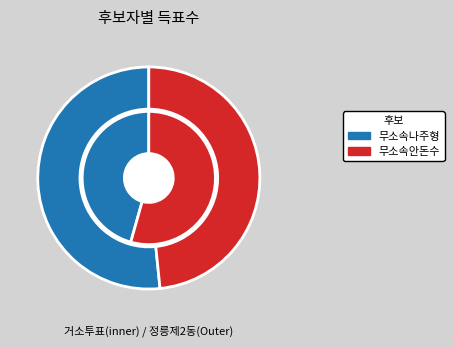

What is the total percentage of 정릉제2동 and 거소투표?

100.0%